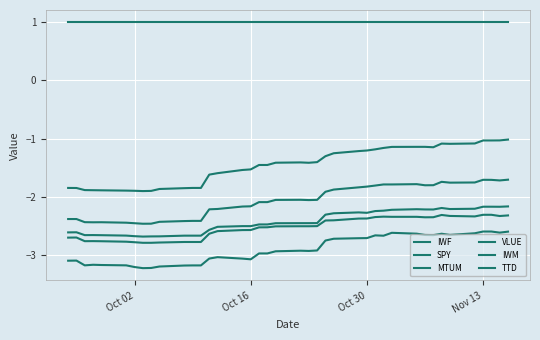

How many lines are shown in the chart?

6